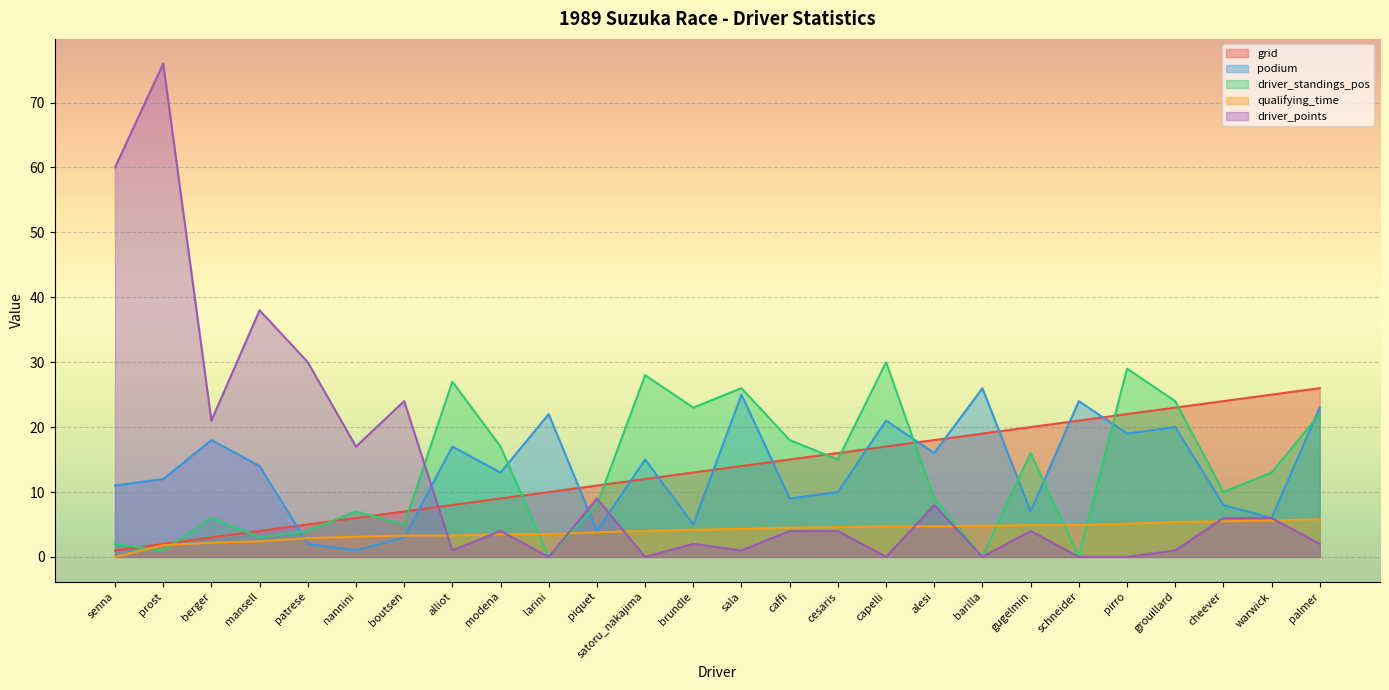

True or false: grid has a value of 12.0 at satoru_nakajima.

True